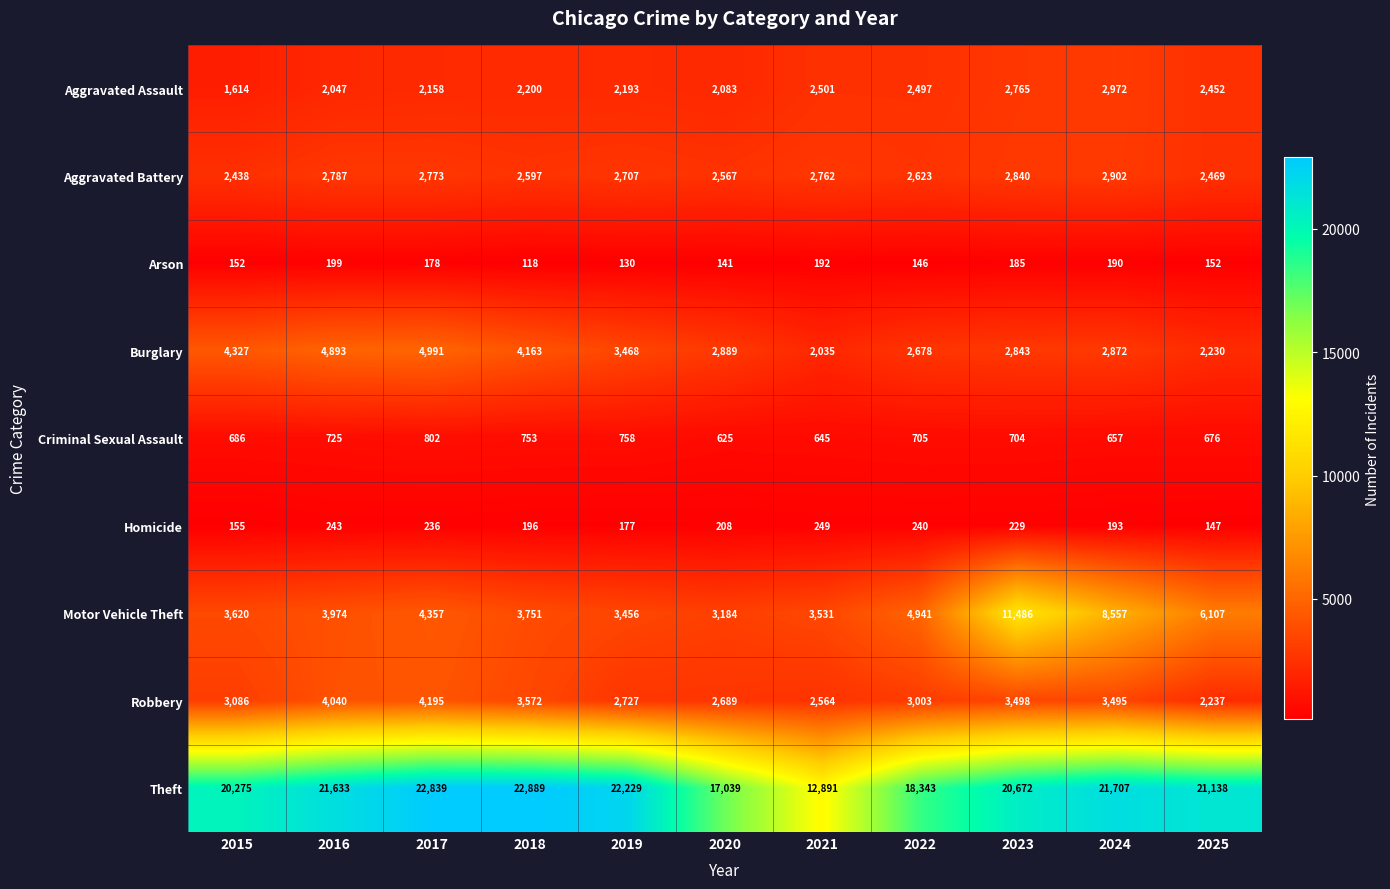

What is the greatest value displayed?

22889